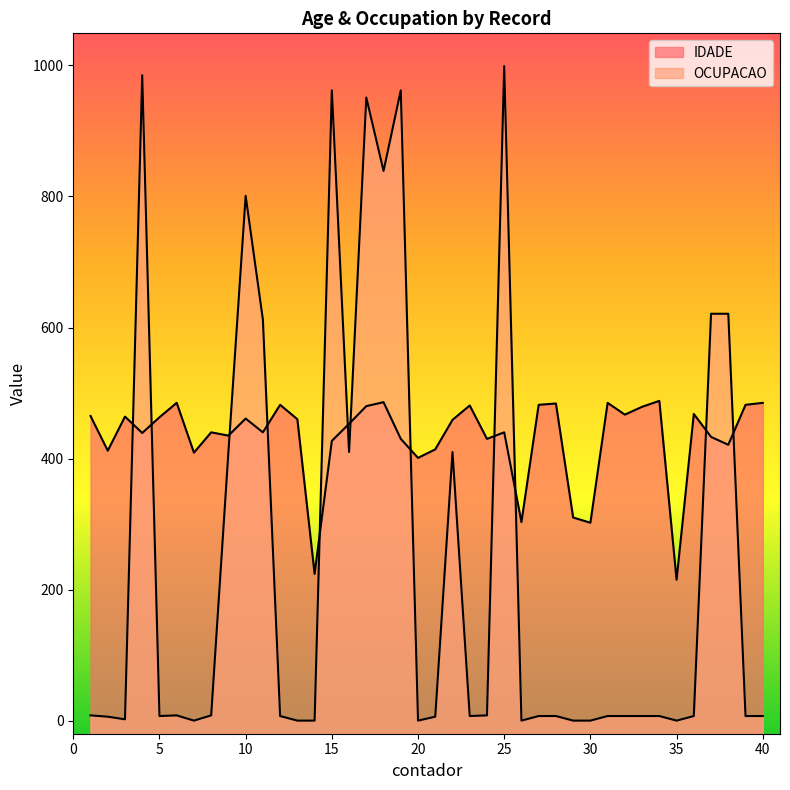

At which label does IDADE reach its minimum?

35